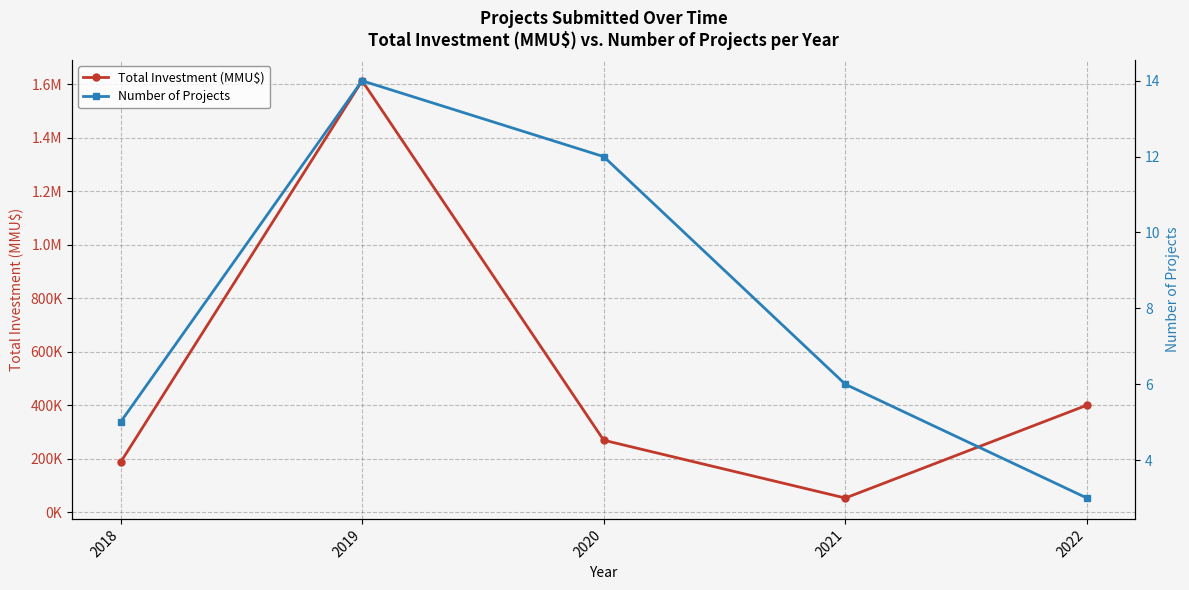

What is the sum of all Number of Projects values?

40